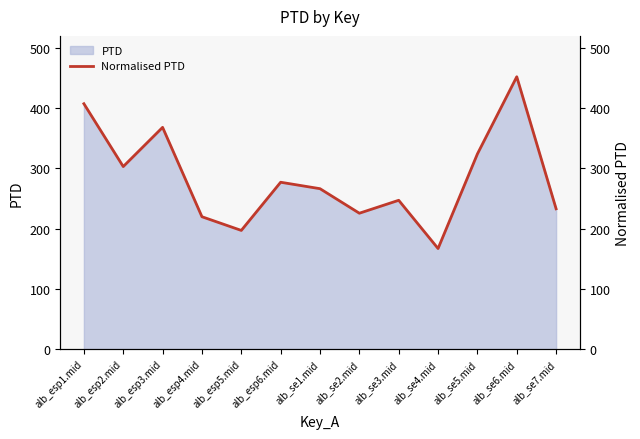

Which label corresponds to the smallest value in the chart?

alb_se4.mid